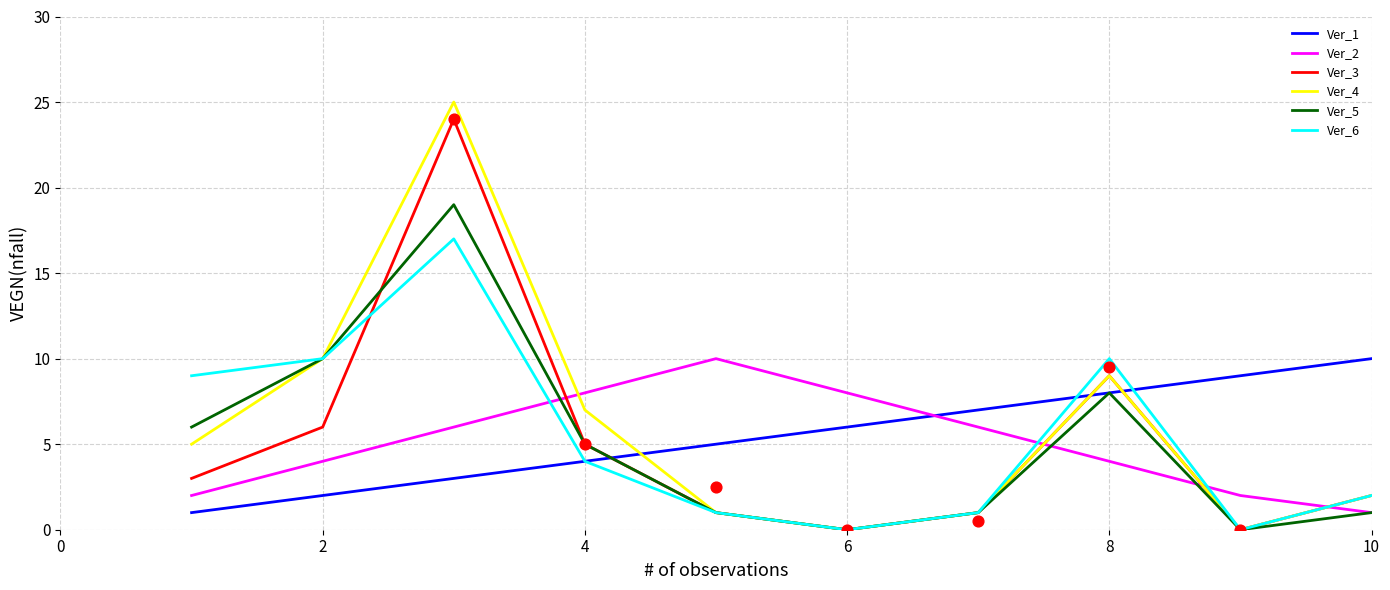

Is the value of Ver_3 at 4 greater than the value of Ver_6 at 2?

No